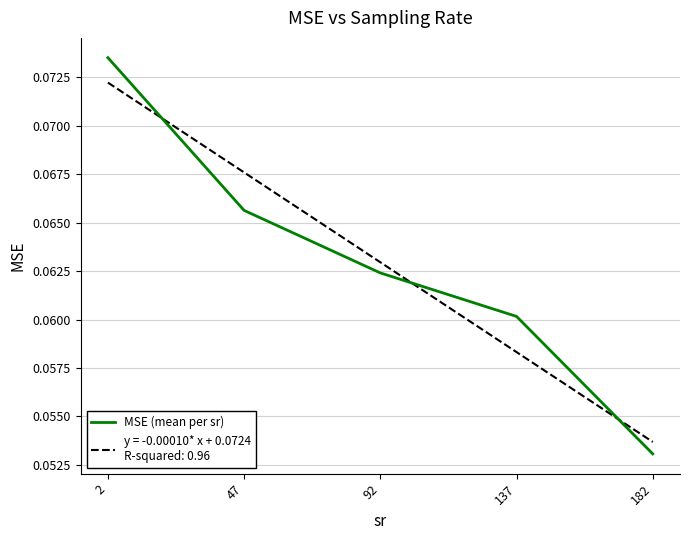

Which label corresponds to the smallest value in the chart?

182